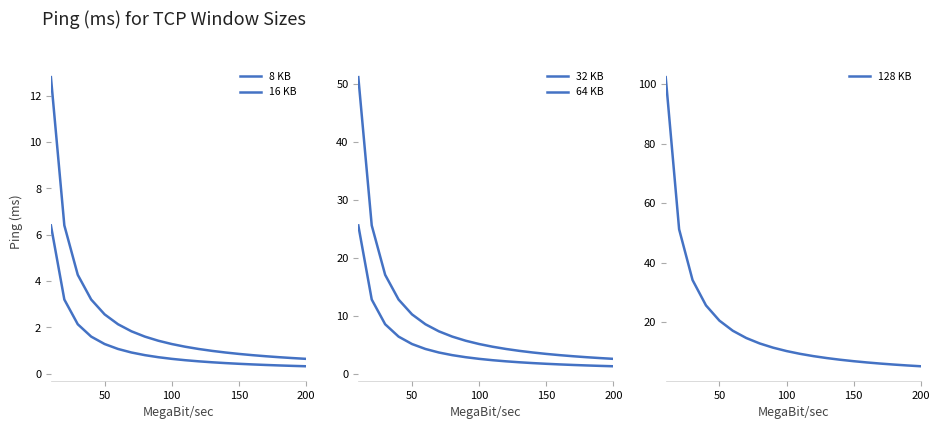

What is the minimum value for 128 KB?

5.1